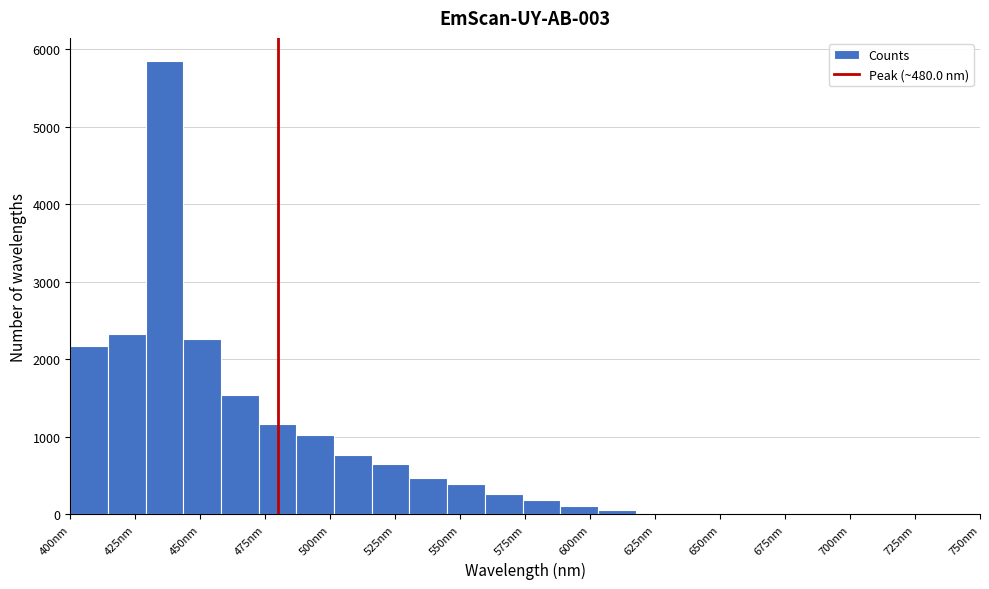

Read against the x-axis, roughly where is the centre of the tallest bar?

435